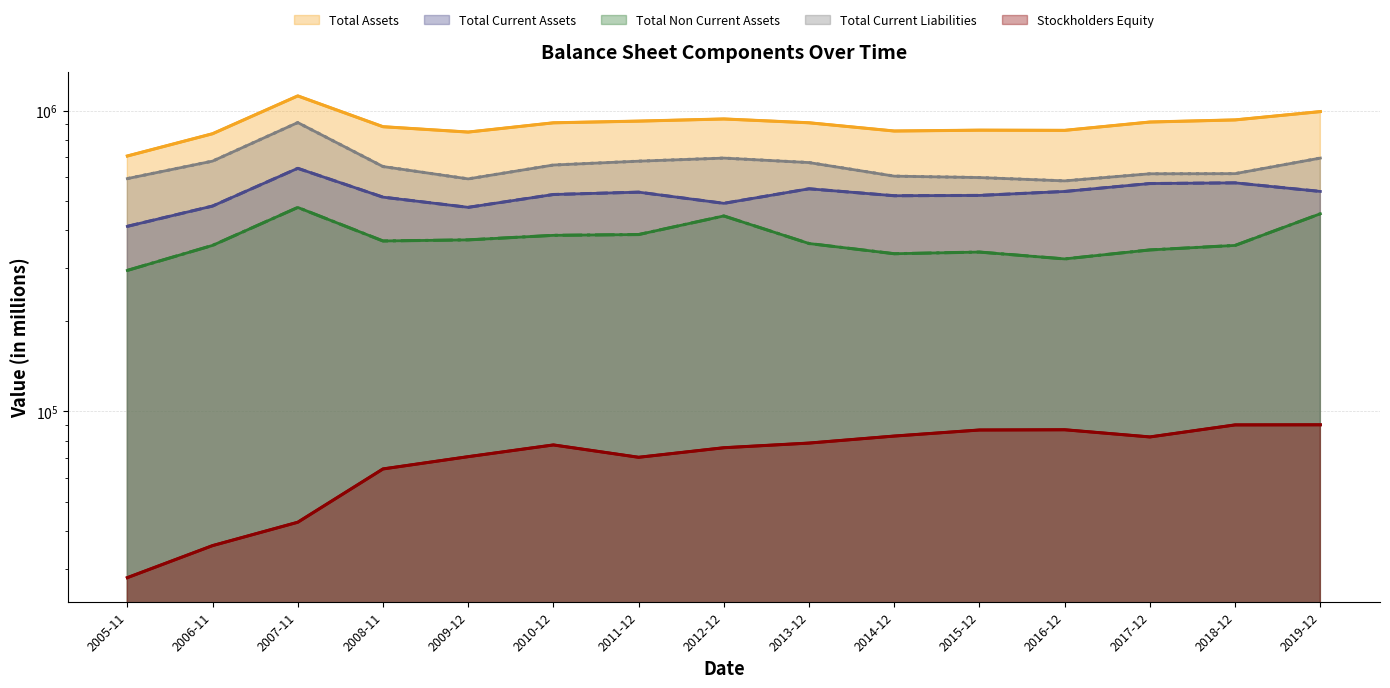

In Total Current Assets, how many points are higher than both neighbors (excluding endpoints)?

4